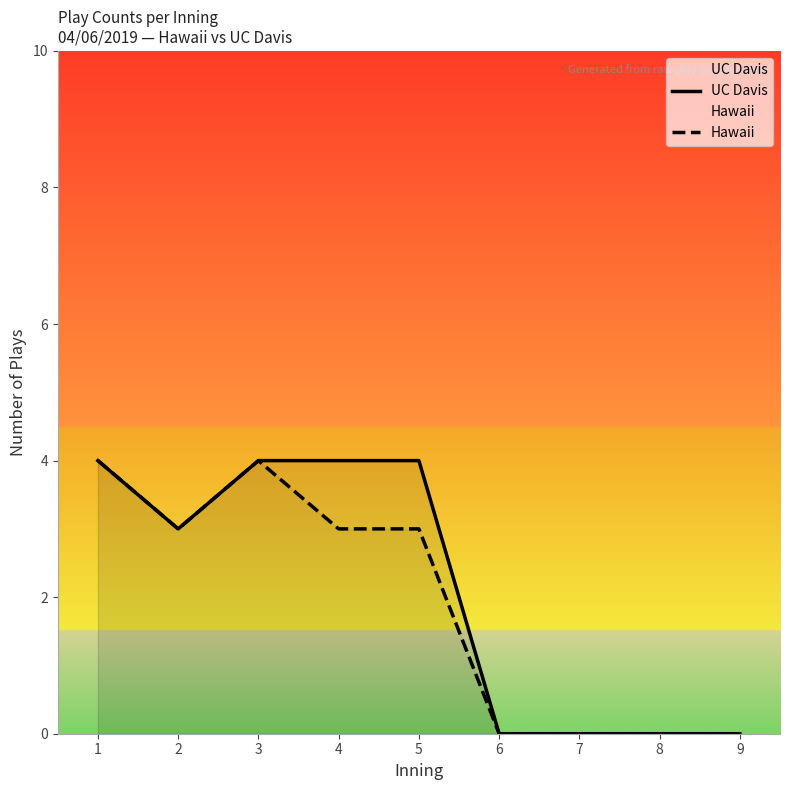

At which label is UC Davis closest to 2?

2